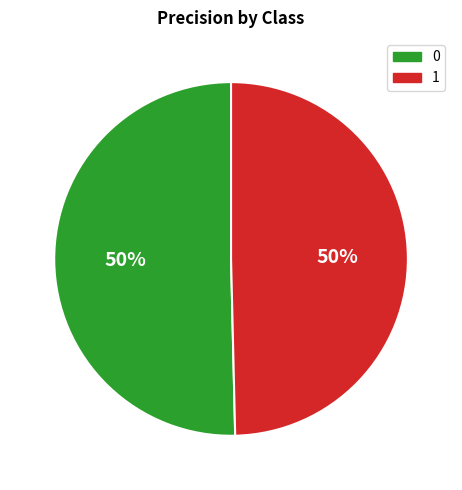

To the nearest percent, what is the average slice percentage?

50%